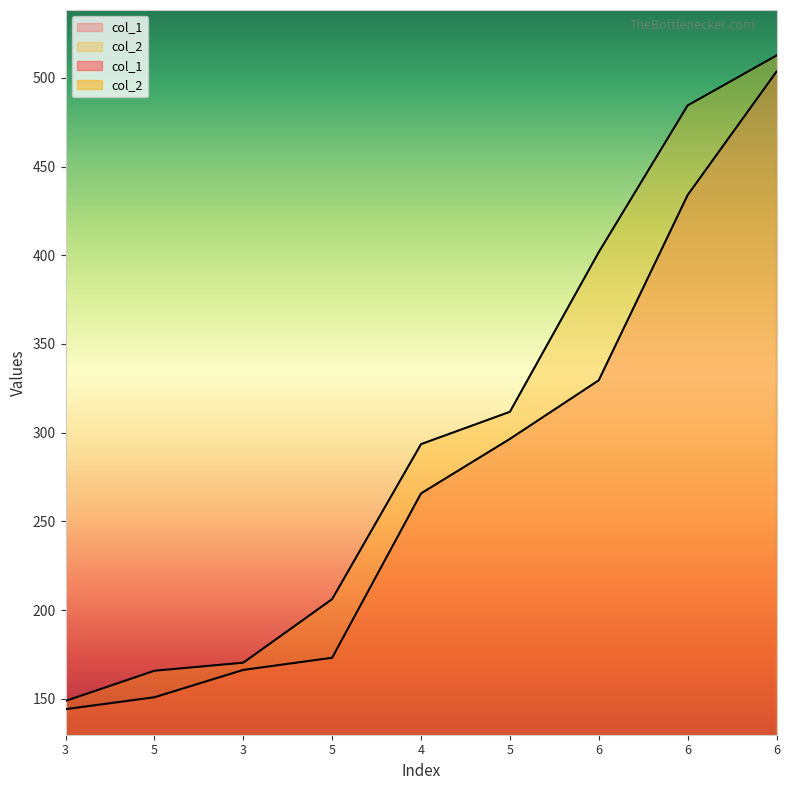

At which category does the chart reach its peak across all series?

6